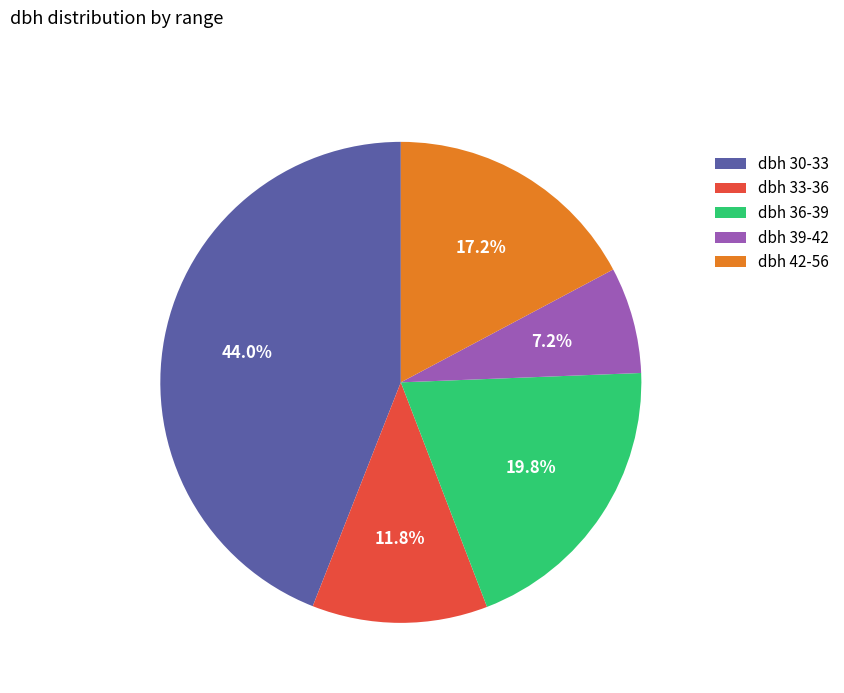

What portion of the pie excludes dbh 30-33?

56.0%